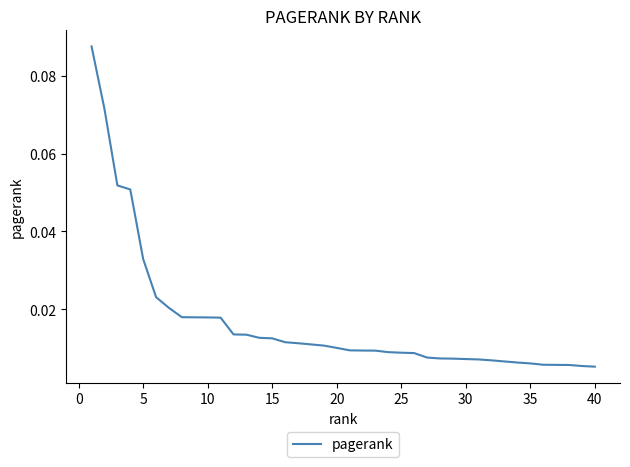

Reading right to left, list all the values displayed in this chart.

0.0	0.0	0.0	0.0	0.0	0.0	0.0	0.0	0.0	0.0	0.0	0.0	0.0	0.0	0.0	0.0	0.0	0.0	0.0	0.0	0.0	0.0	0.0	0.0	0.0	0.0	0.0	0.0	0.0	0.0	0.0	0.0	0.0	0.0	0.0	0.0	0.1	0.1	0.1	0.1